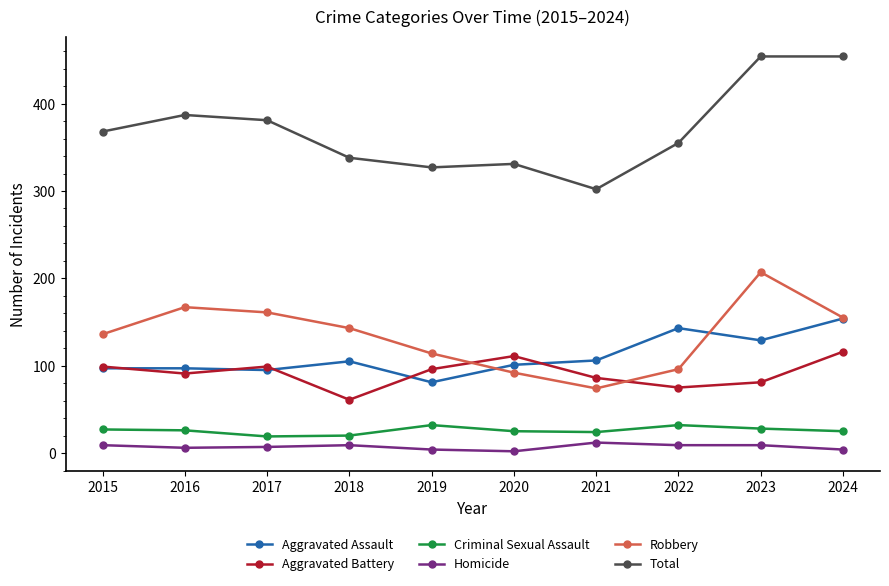

Is this an area chart (filled region under the line)?

No